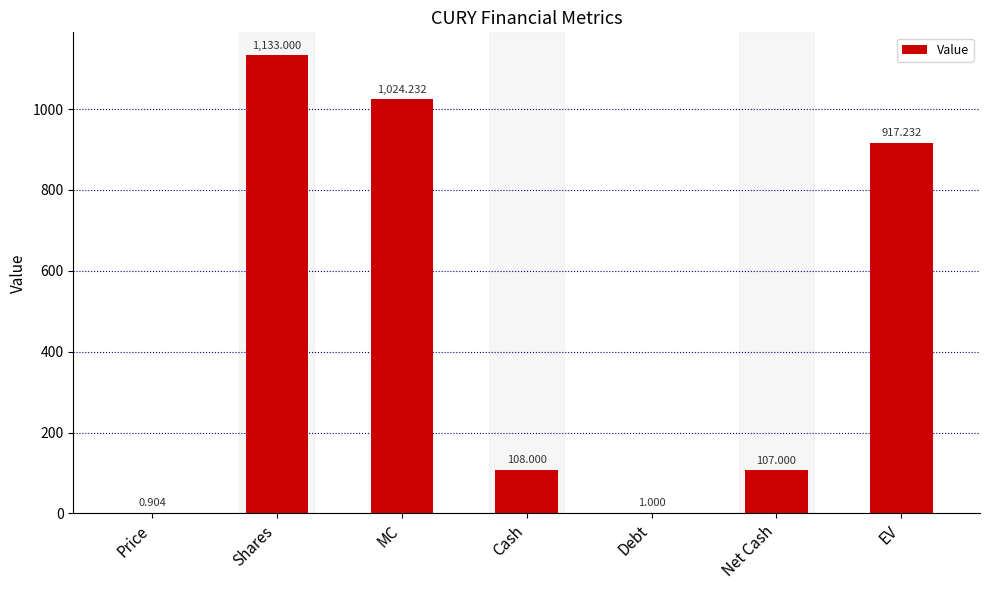

At which category does the chart reach its peak across all series?

Shares